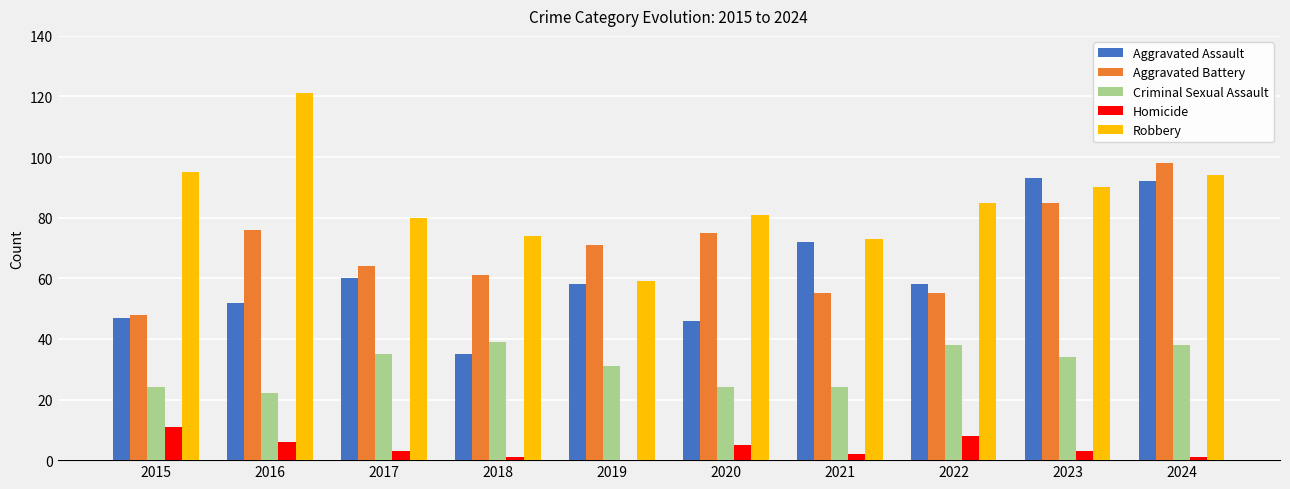

Does the chart contain stacked bars?

No